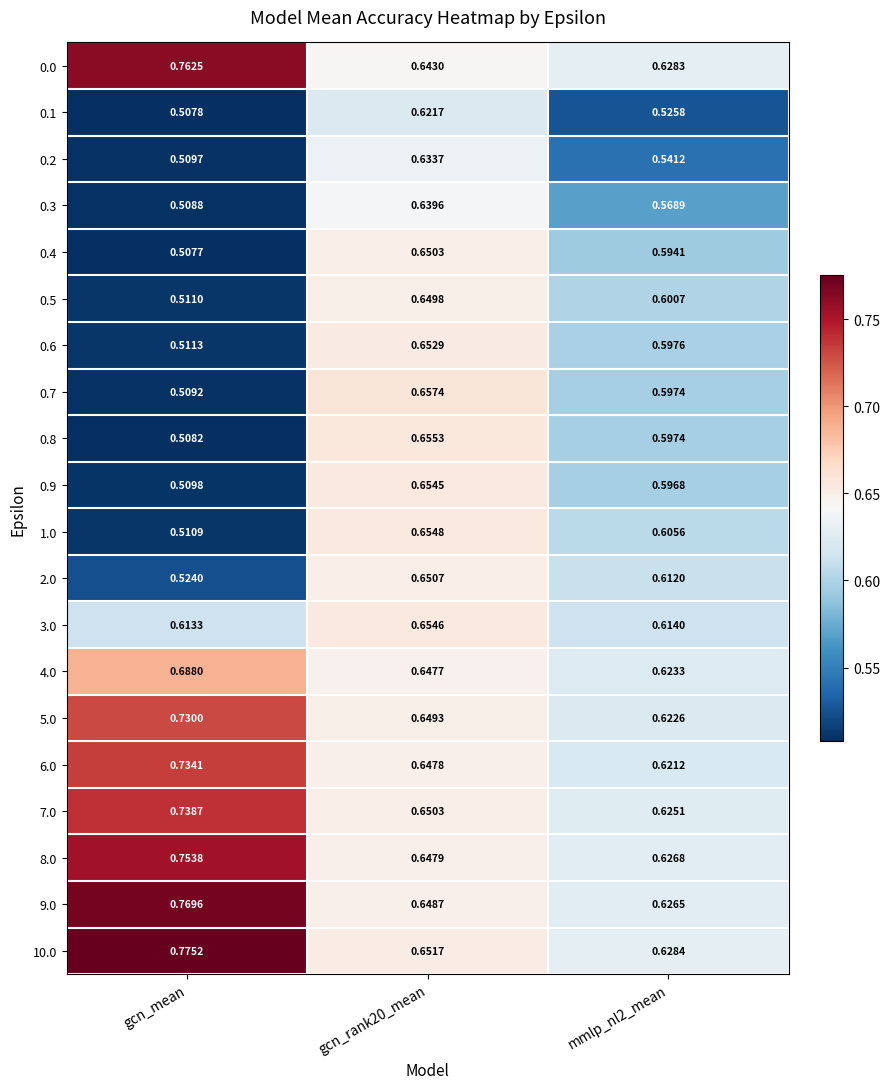

Which label corresponds to the smallest value in the chart?

gcn_mean